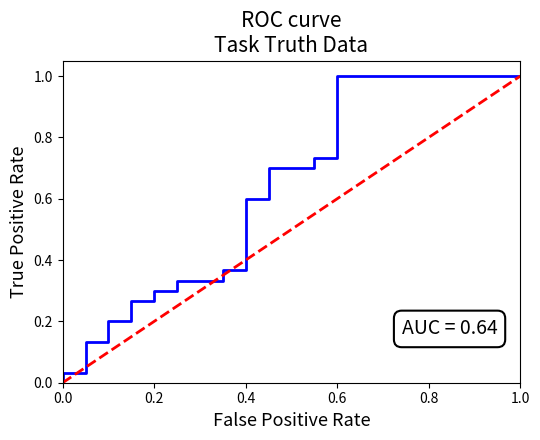

Does the chart have visible grid lines?

No